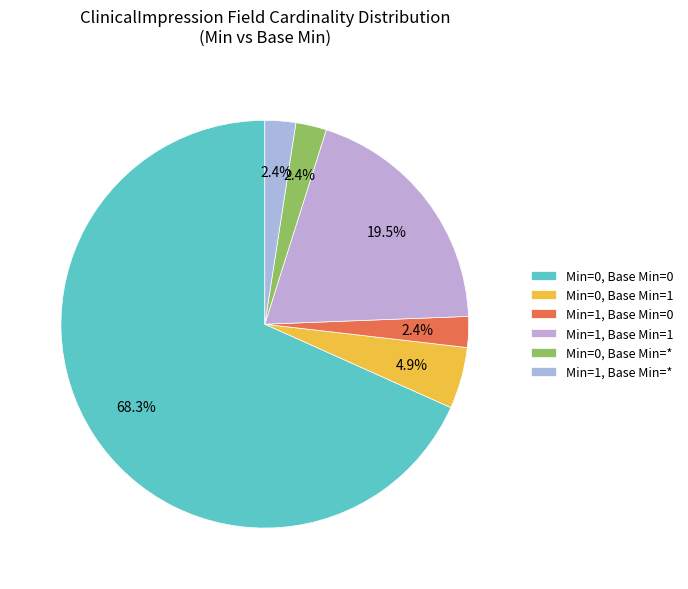

Which slice is the smallest?

Min=1, Base Min=0